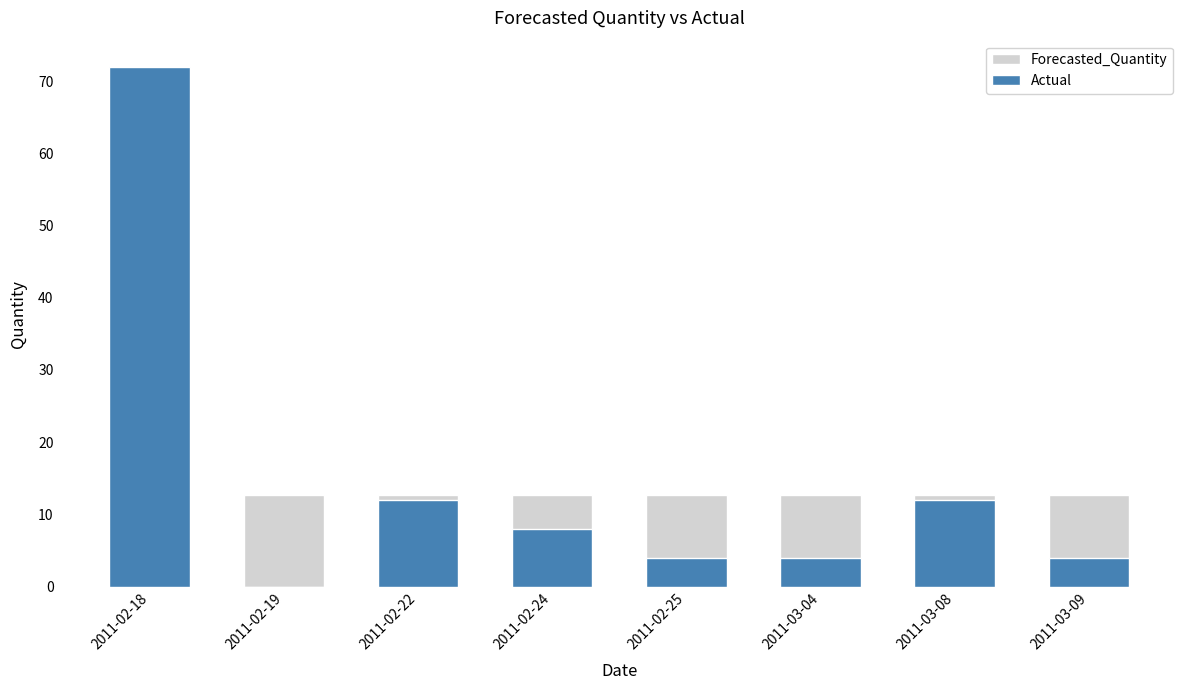

The value of Forecasted_Quantity at 2011-03-09 is 12.7. True or false?

True